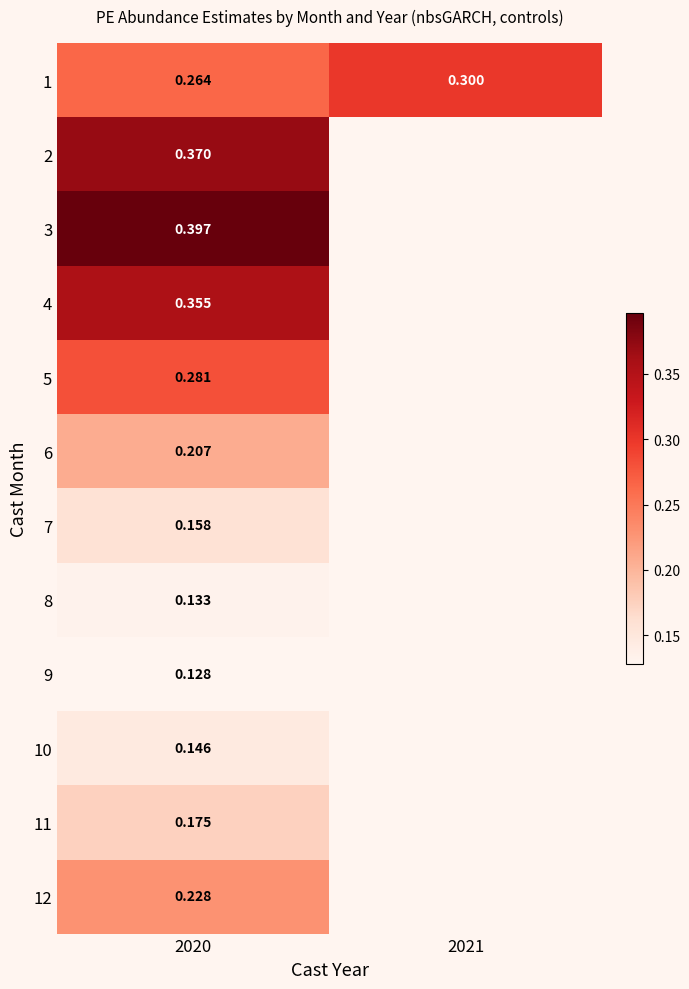

Rank the series by their maximum value, from highest to lowest.

3, 2, 4, 1, 5, 12, 6, 11, 7, 10, 8, 9